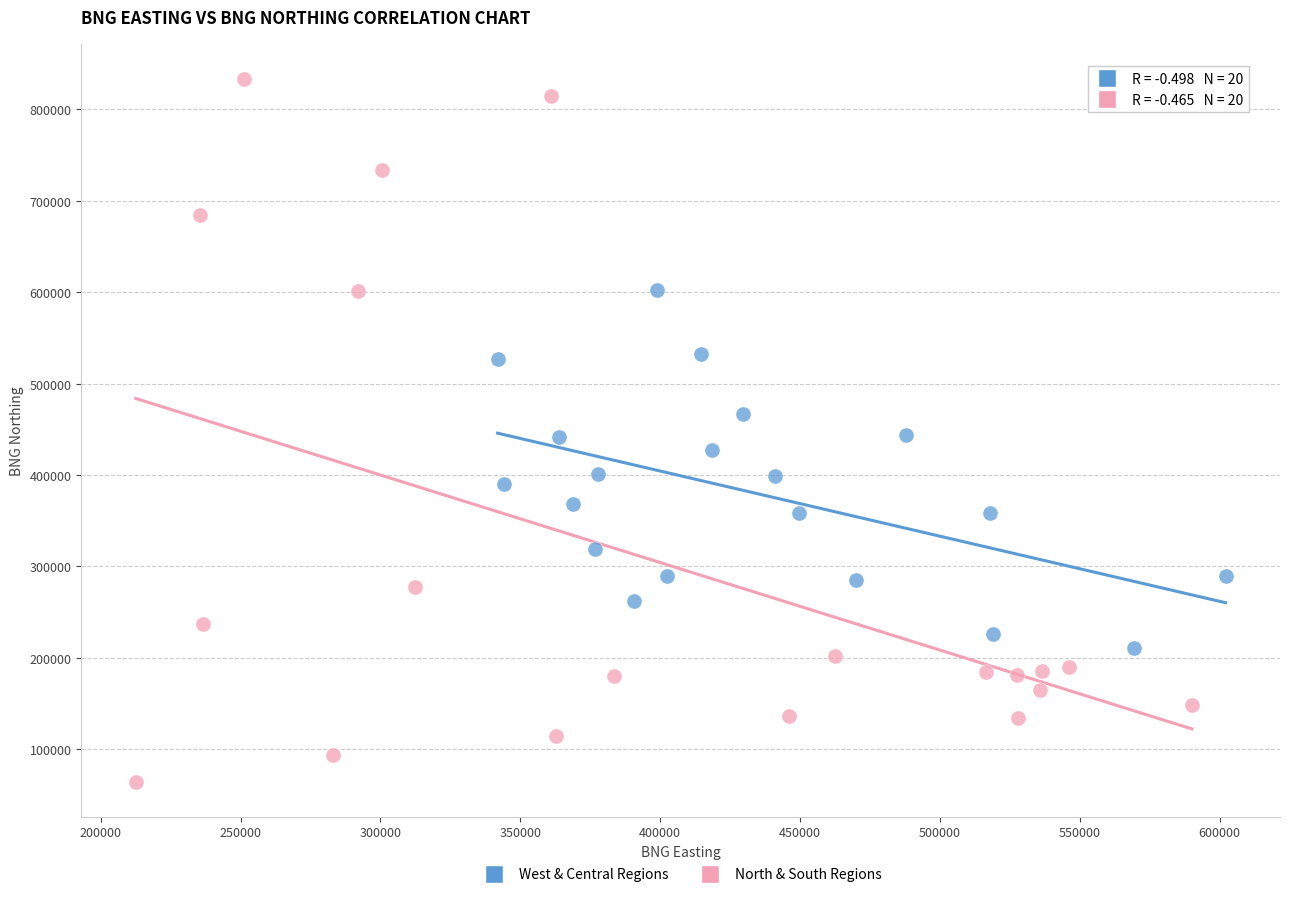

Which series has the widest spread of Y values?

North & South Regions